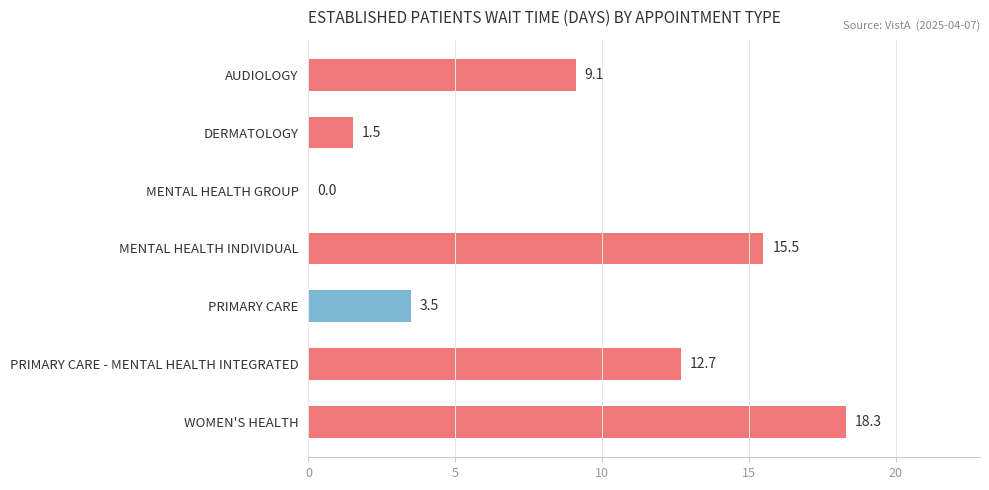

What value does the data have at WOMEN'S HEALTH?

18.3